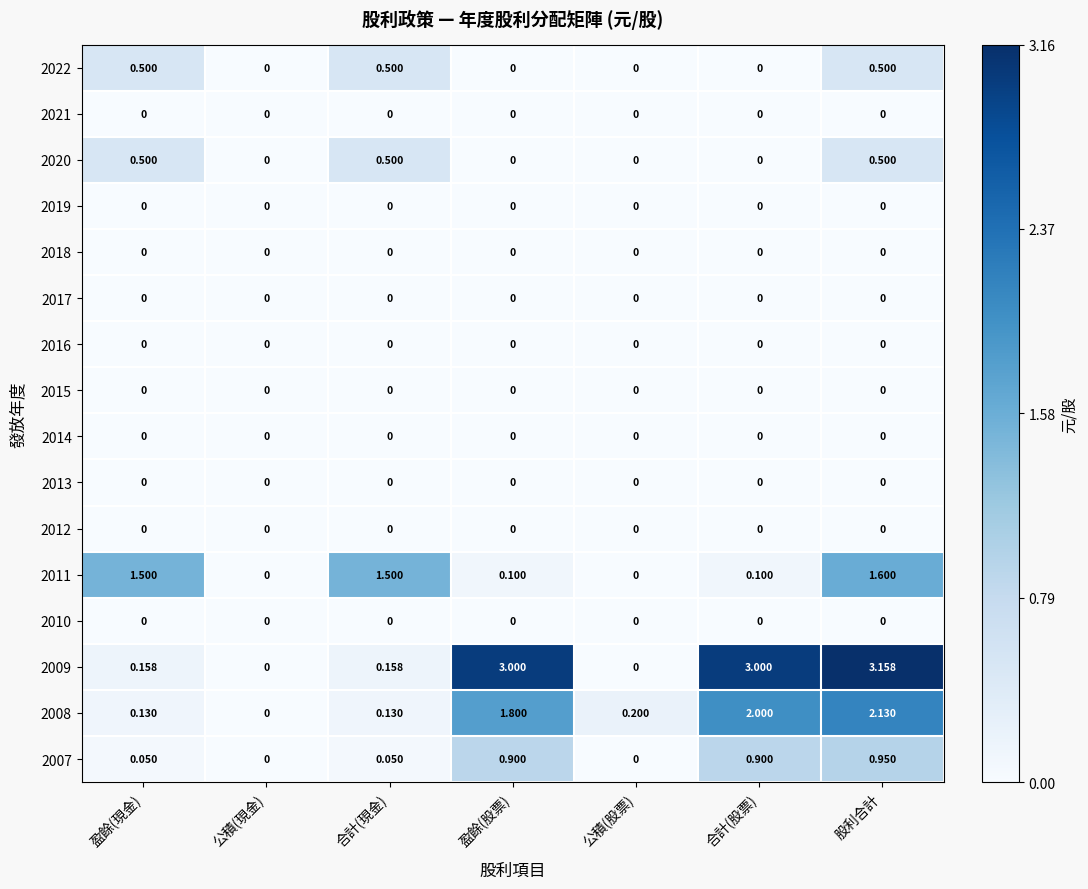

Count the number of categories in the chart.

7